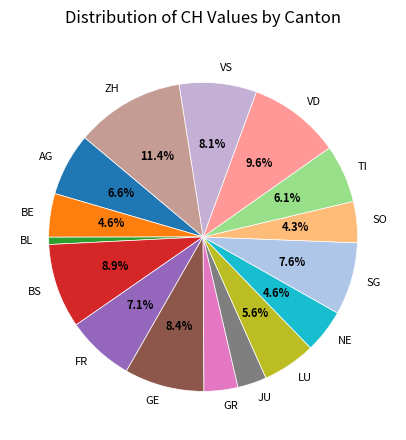

Between BS and SO, which is larger?

BS